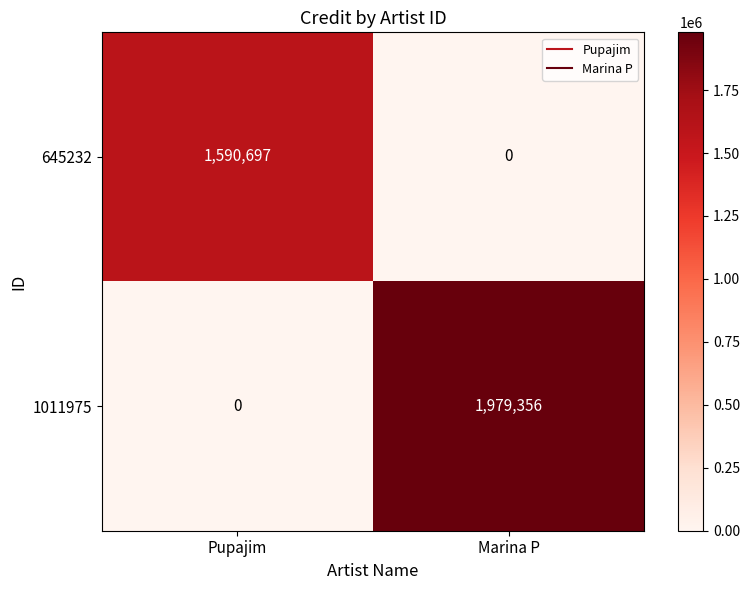

What is the total value across all series at Pupajim?

1590697